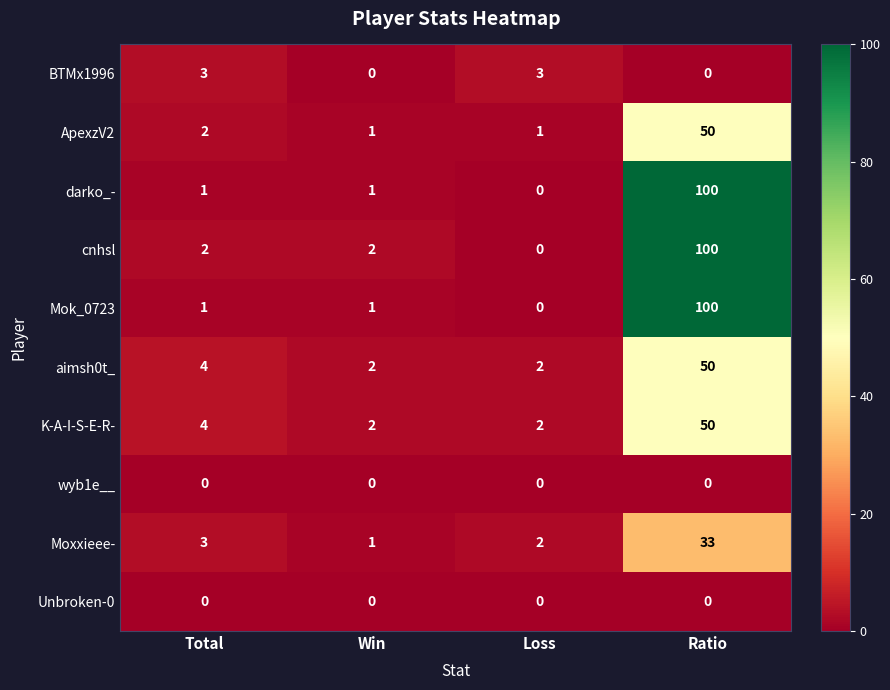

True or false: Moxxieee- has a value of 2 at Loss.

True